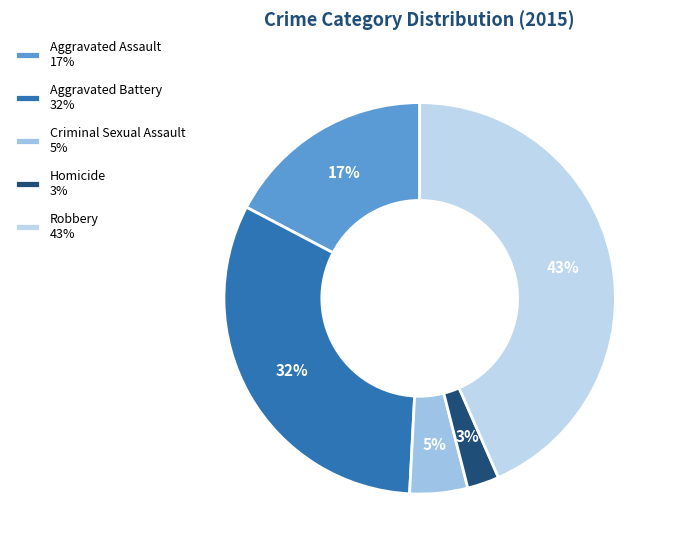

How many slices are in this pie chart?

5